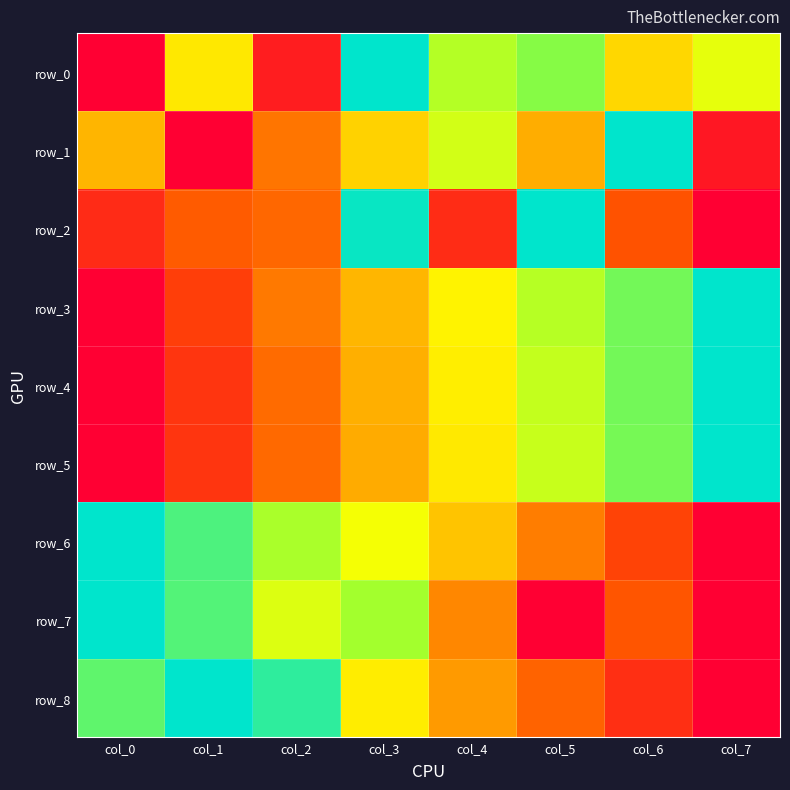

How many values in the row_0 series exceed 0?

7